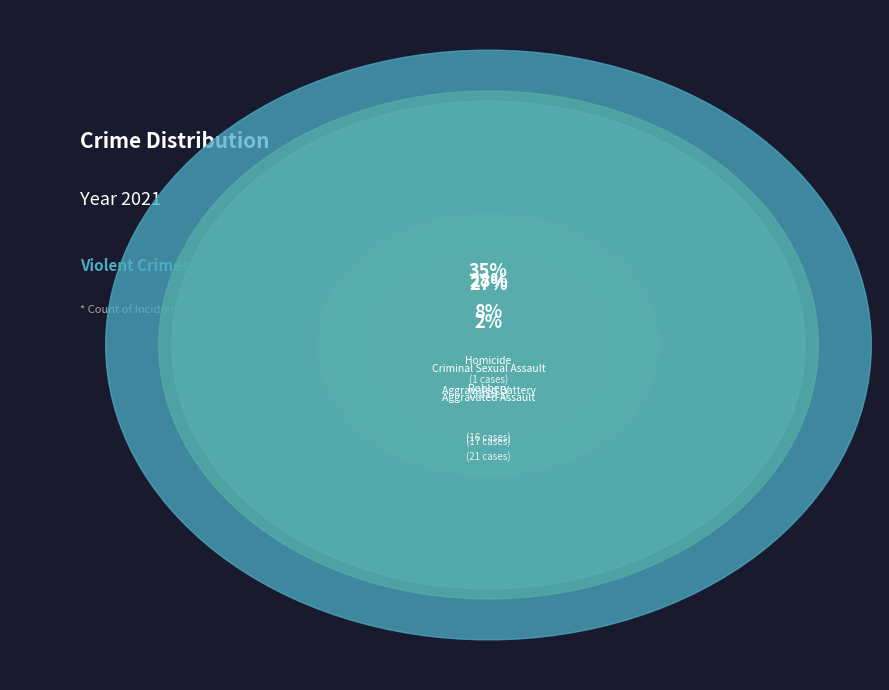

True or false: Homicide accounts for 2% of the total.

True